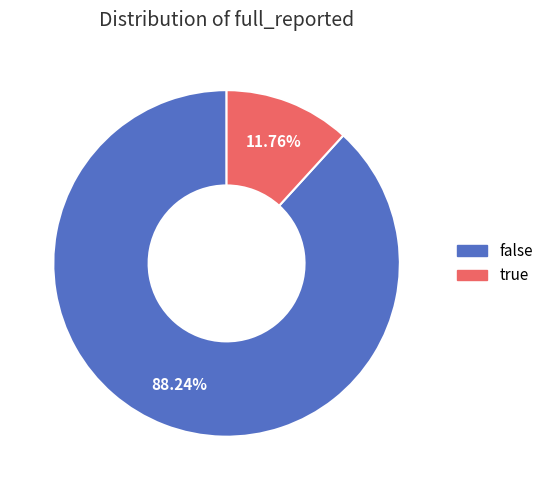

Rank the categories by value from lowest to highest.

true, false